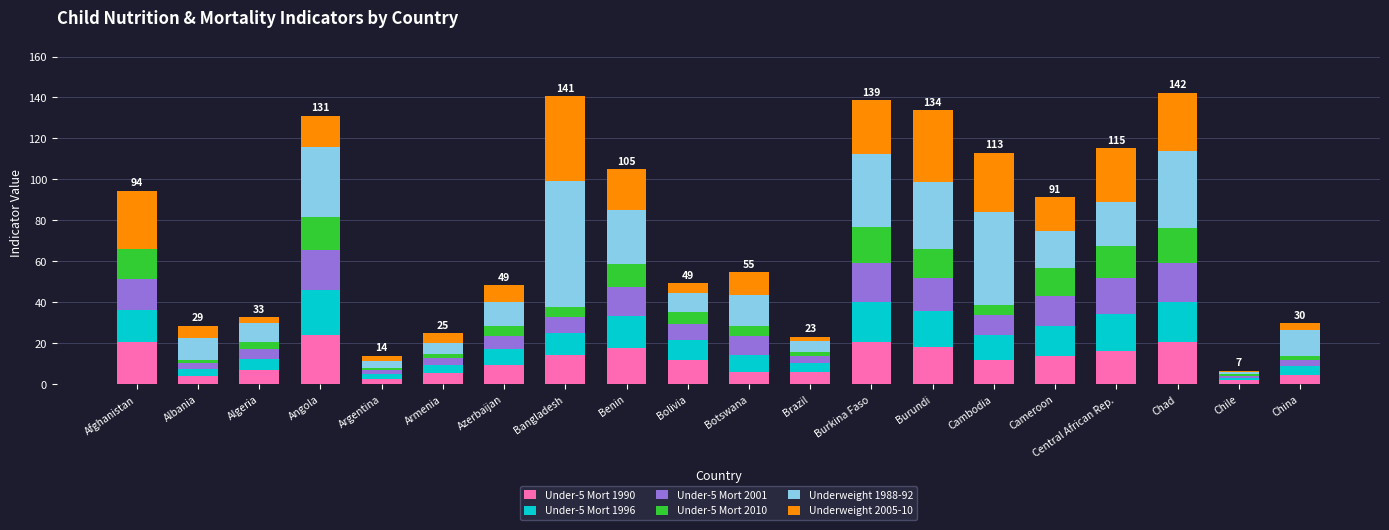

What is the highest value of the Under-5 Mort 1990 series?

24.3